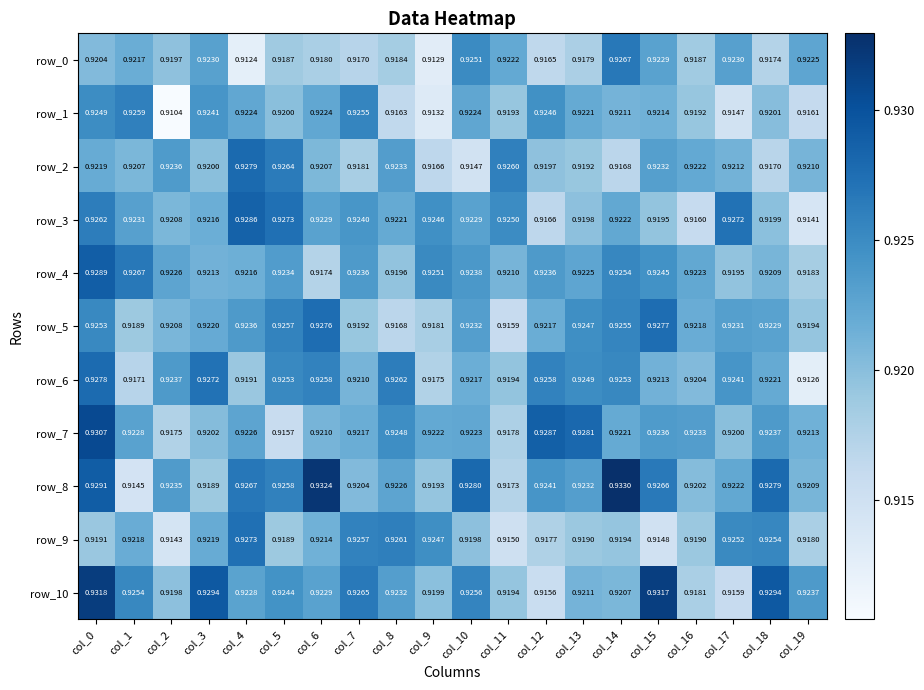

What is the sum of all row_3 values?

18.4